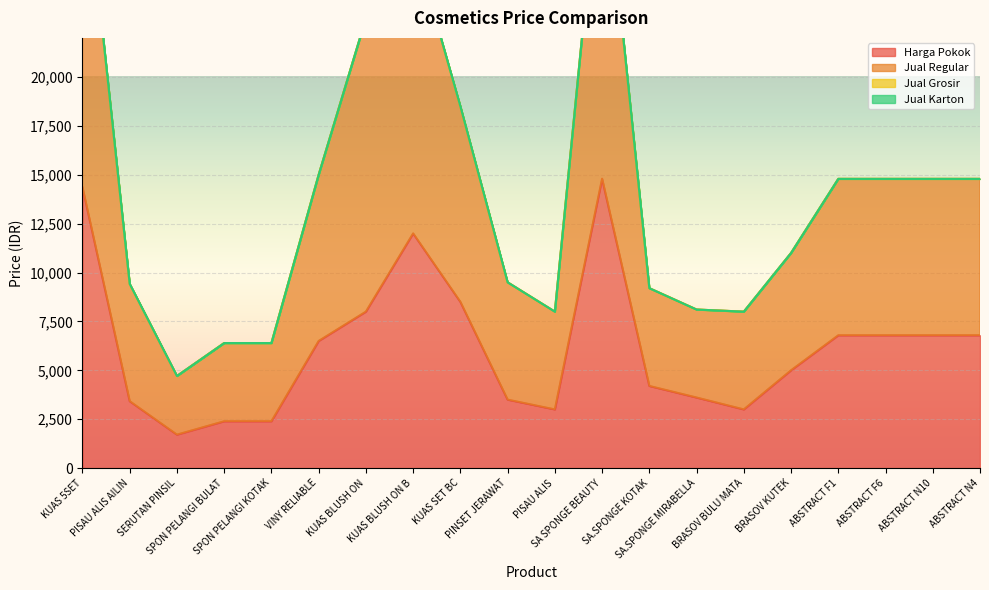

What is the label of the 13th point from the right?

KUAS BLUSH ON B